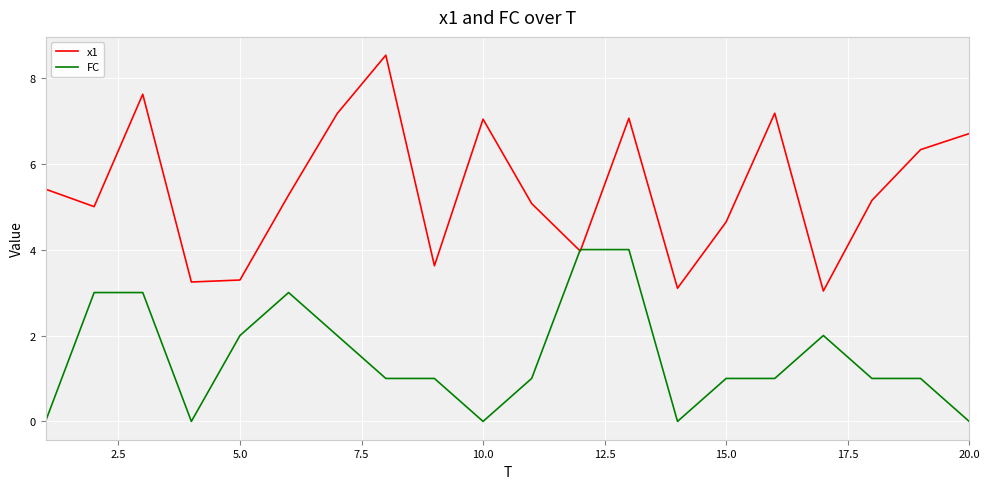

List the series in order of their peak value, lowest first.

FC, x1